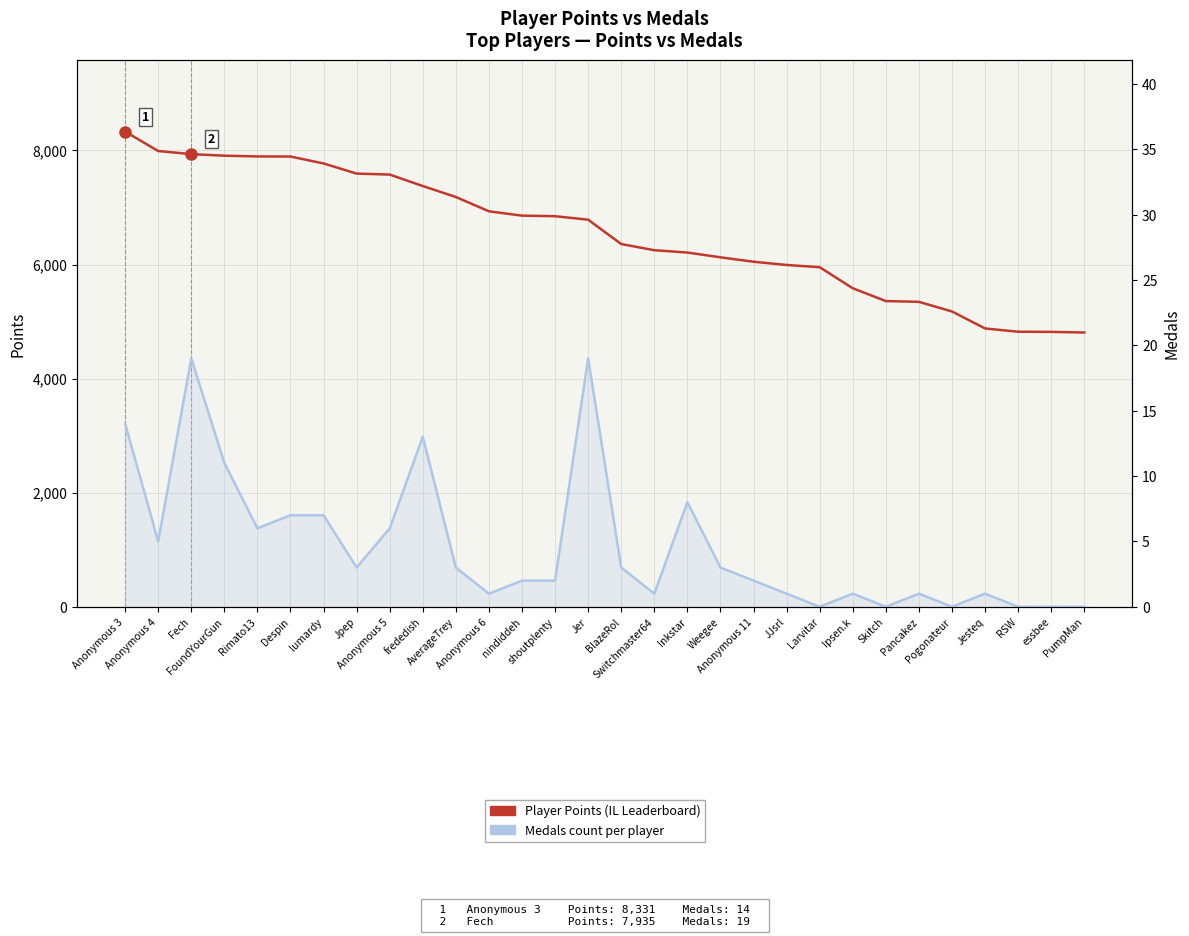

What is the value of the Player Points point at the 24th from the left?

5359